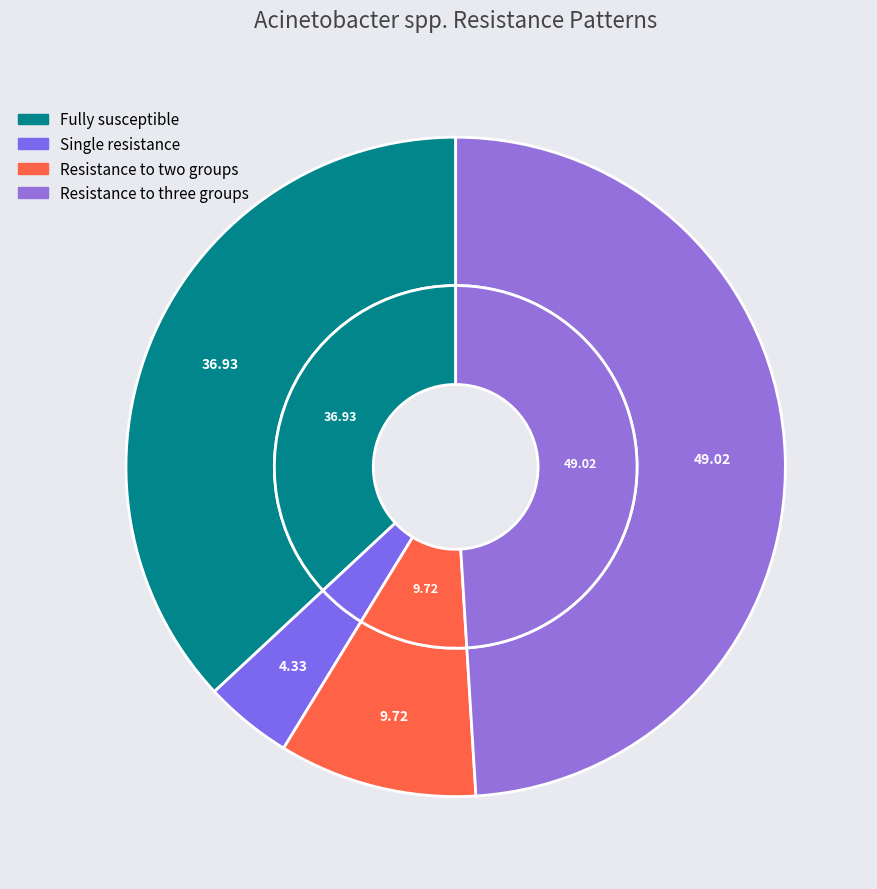

Is the sum of Single resistance and Resistance to three groups greater than half?

Yes